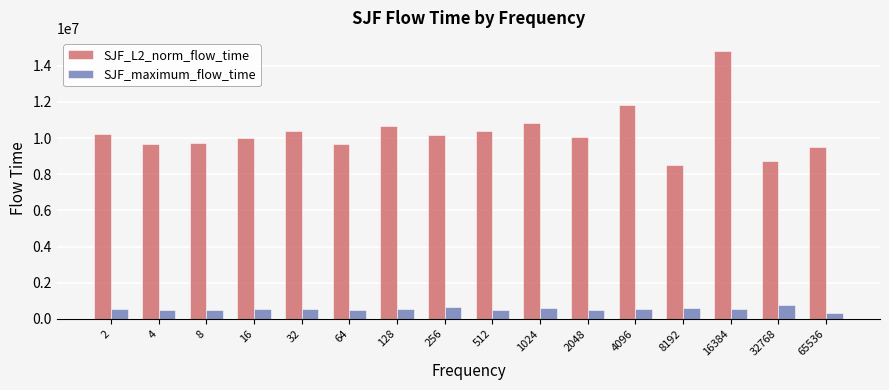

What is the difference between the SJF_maximum_flow_time values at 16 and 128?

19019.0